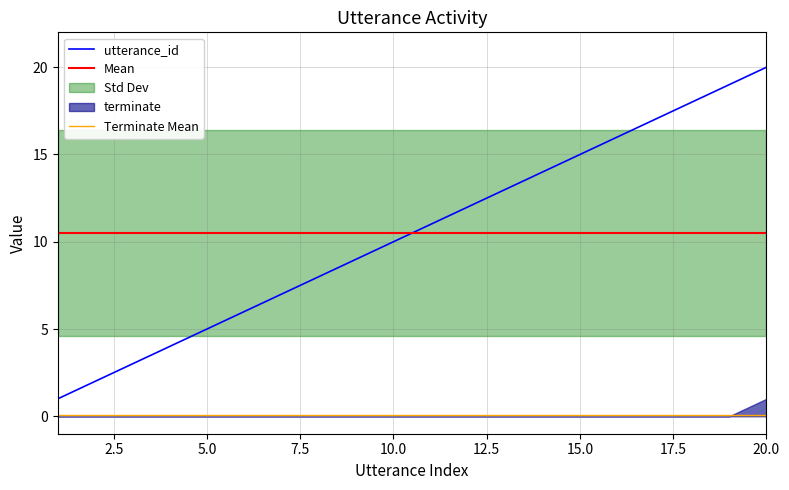

What is the change in value from 3 to 4?

+1